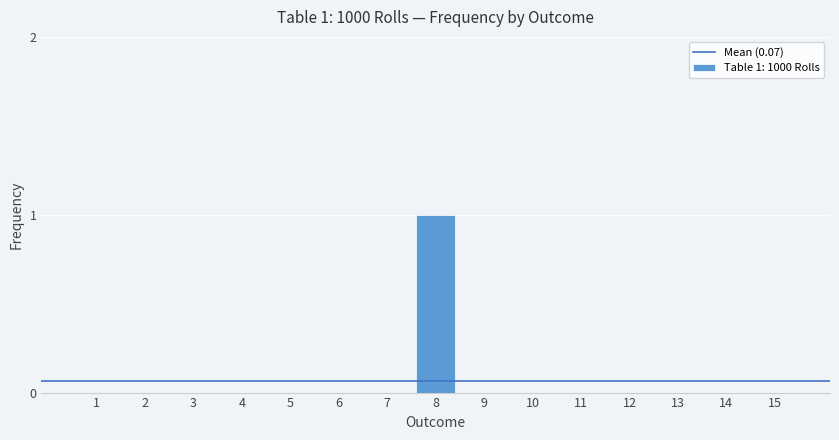

Reading left to right, what are all the values shown in this chart?

1=0	2=0	3=0	4=0	5=0	6=0	7=0	8=1	9=0	10=0	11=0	12=0	13=0	14=0	15=0